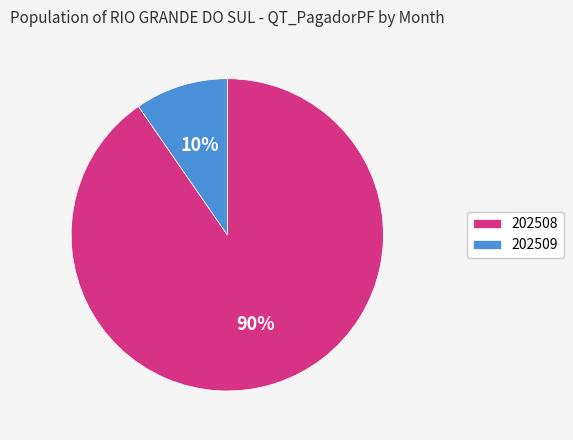

What is the majority slice?

202508